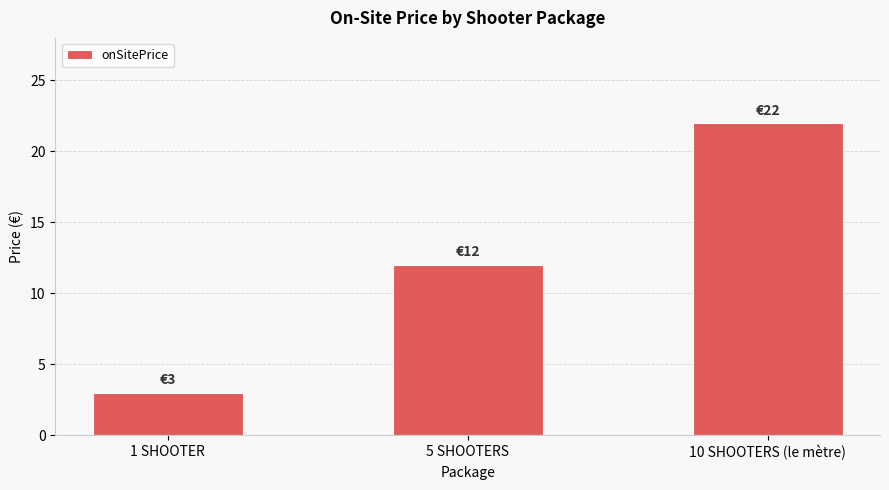

The value at 5 SHOOTERS is 12. True or false?

True